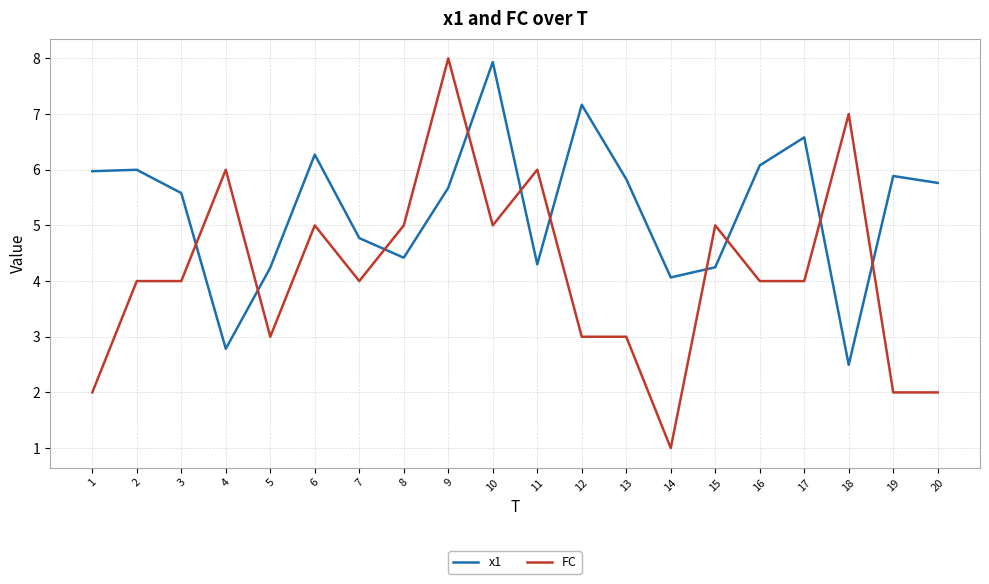

True or false: x1 has more than 1 interior local peaks.

True